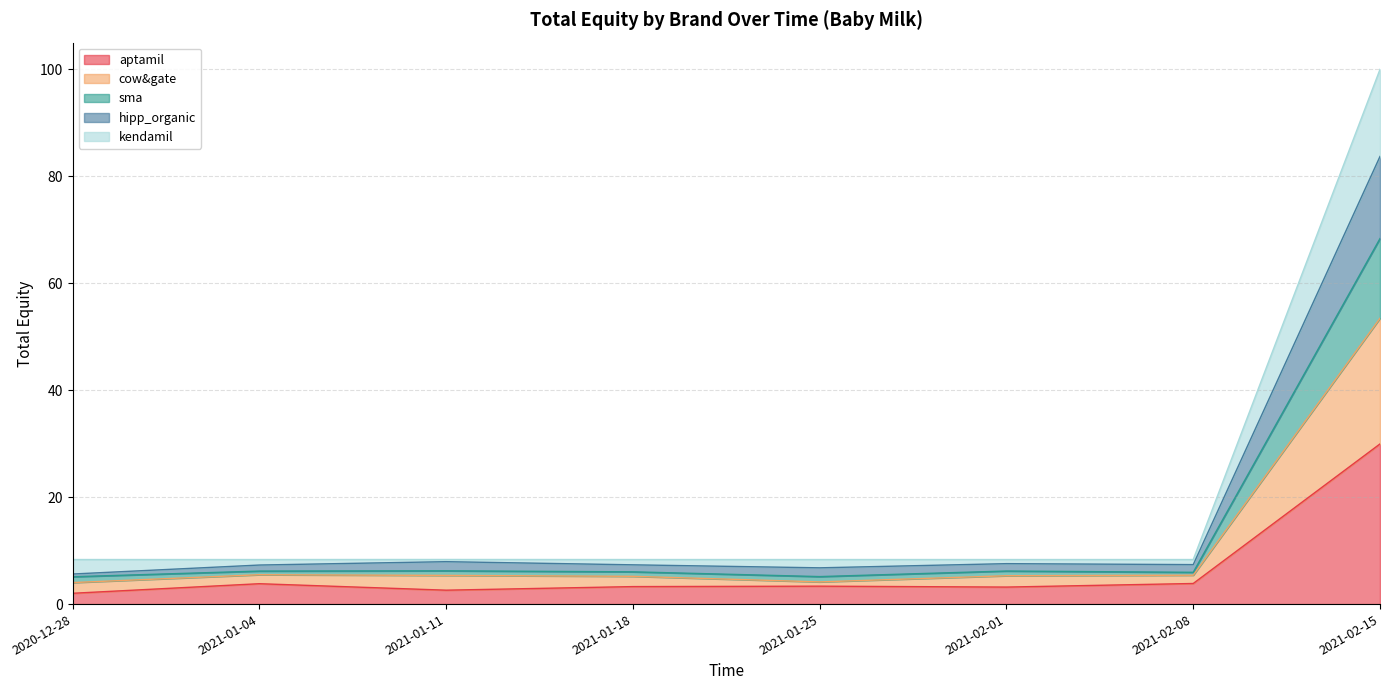

At which category is the sum across all series the highest?

2021-02-15